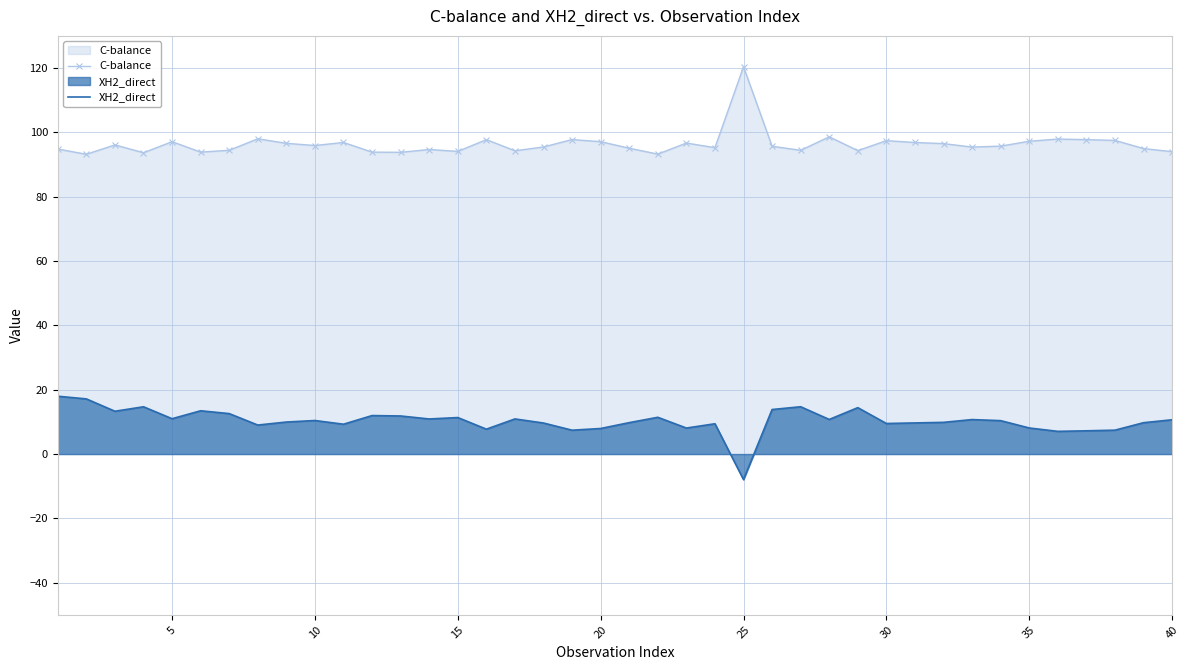

Is it true that XH2_direct equals 2.0 at 30?

False